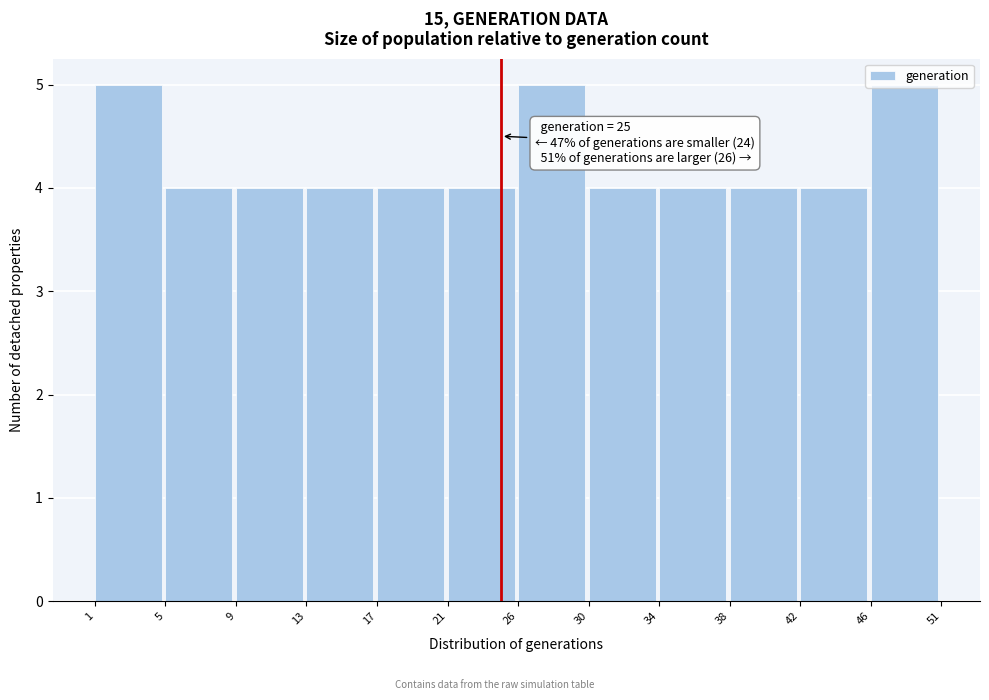

The value at 17 is 6. True or false?

False